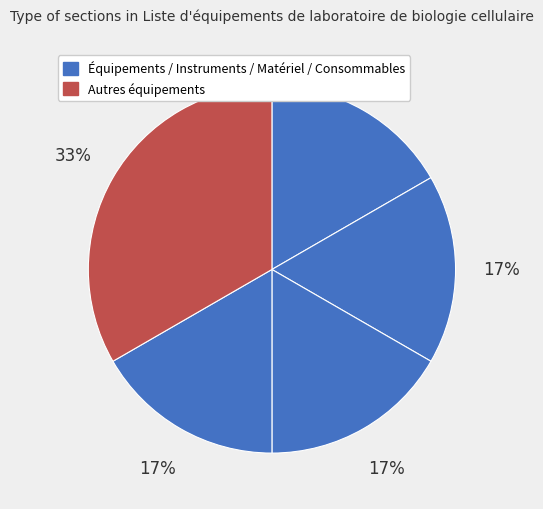

Count the number of slices in the pie.

5